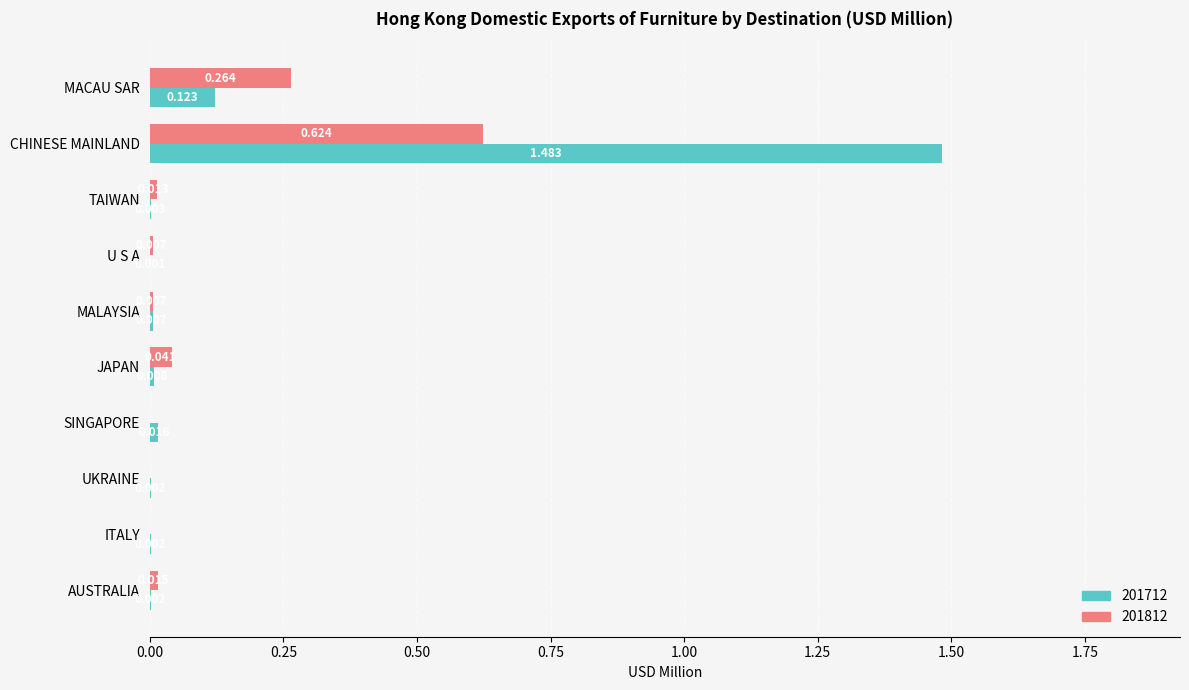

At which category is the sum across all series the highest?

CHINESE MAINLAND